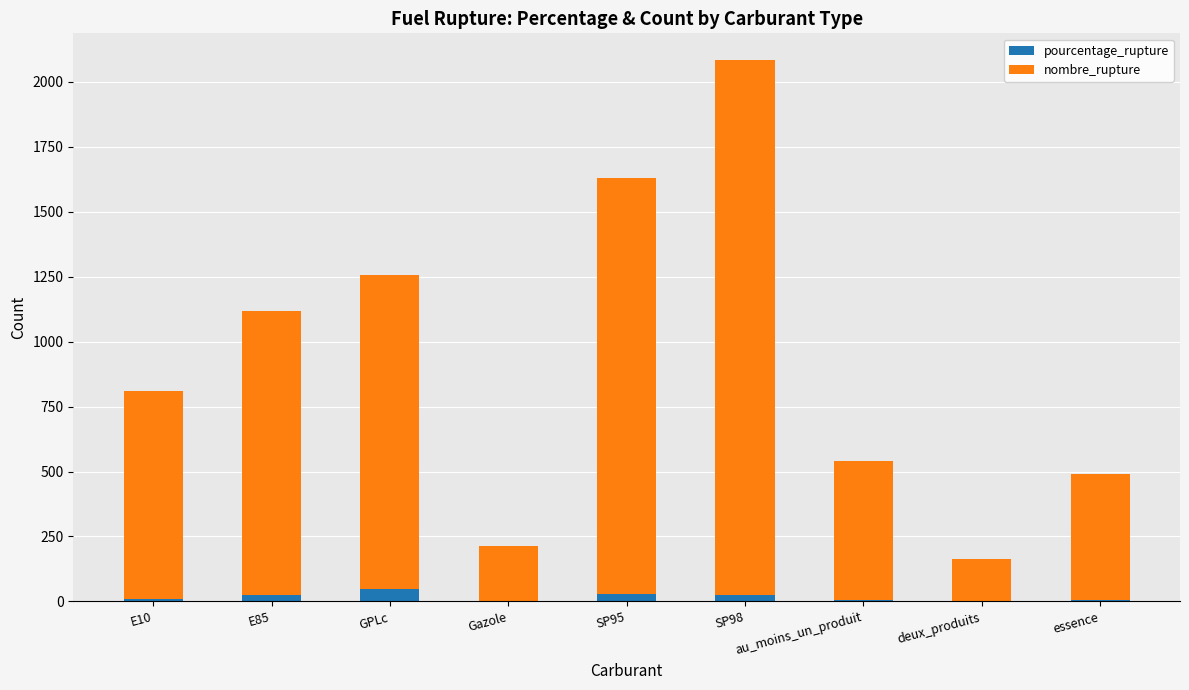

What are all the series names shown in the legend?

pourcentage_rupture, nombre_rupture